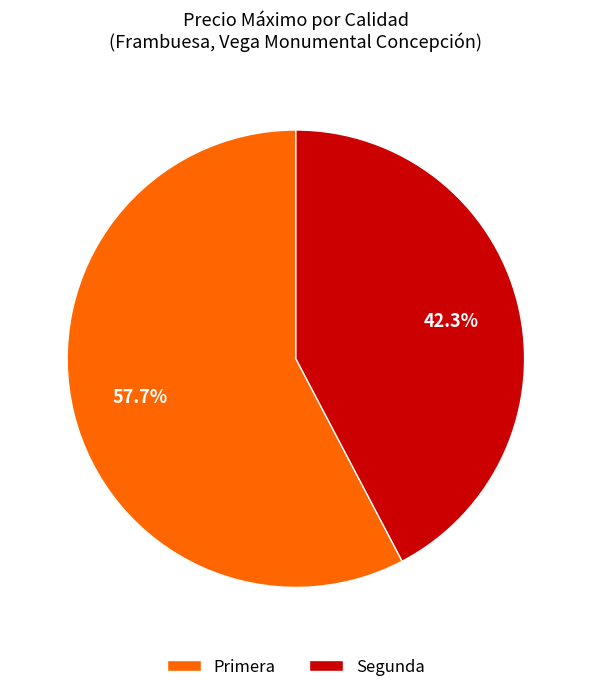

What percentage is the Primera slice, to the nearest percent?

58%